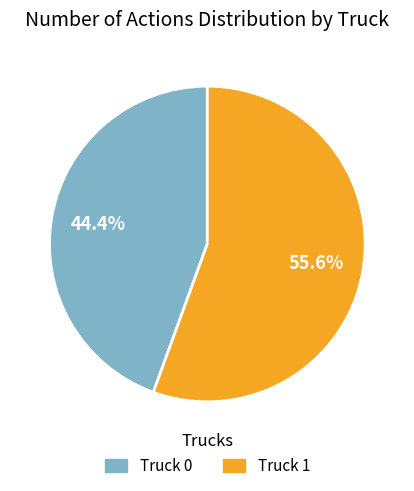

To the nearest percent, what is the combined percentage of Truck 1 and Truck 0?

100%